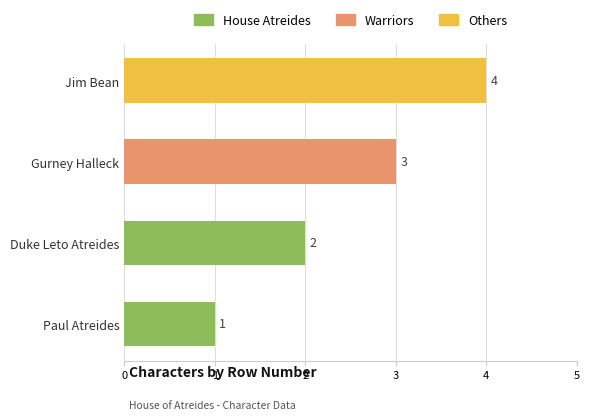

List the labels in order of value, largest first.

Jim Bean, Gurney Halleck, Duke Leto Atreides, Paul Atreides